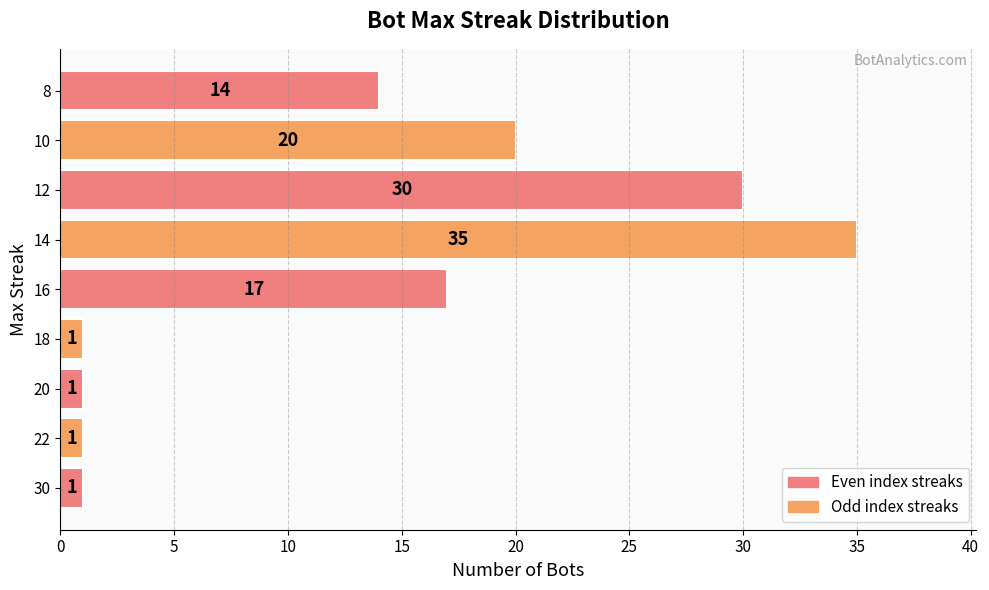

What is the change in value from 18 to 12?

+29